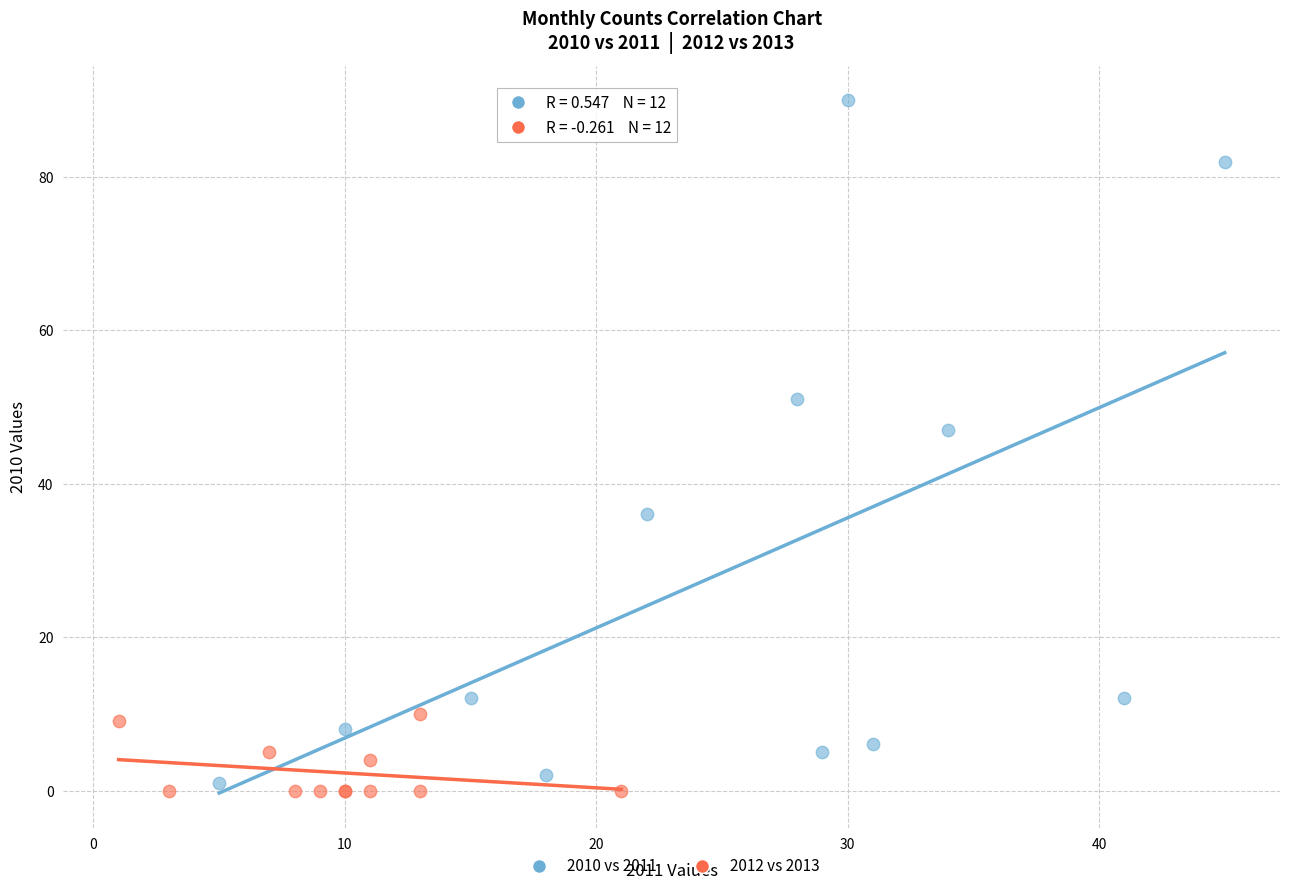

Which series has the largest Y range (max minus min)?

2010 vs 2011